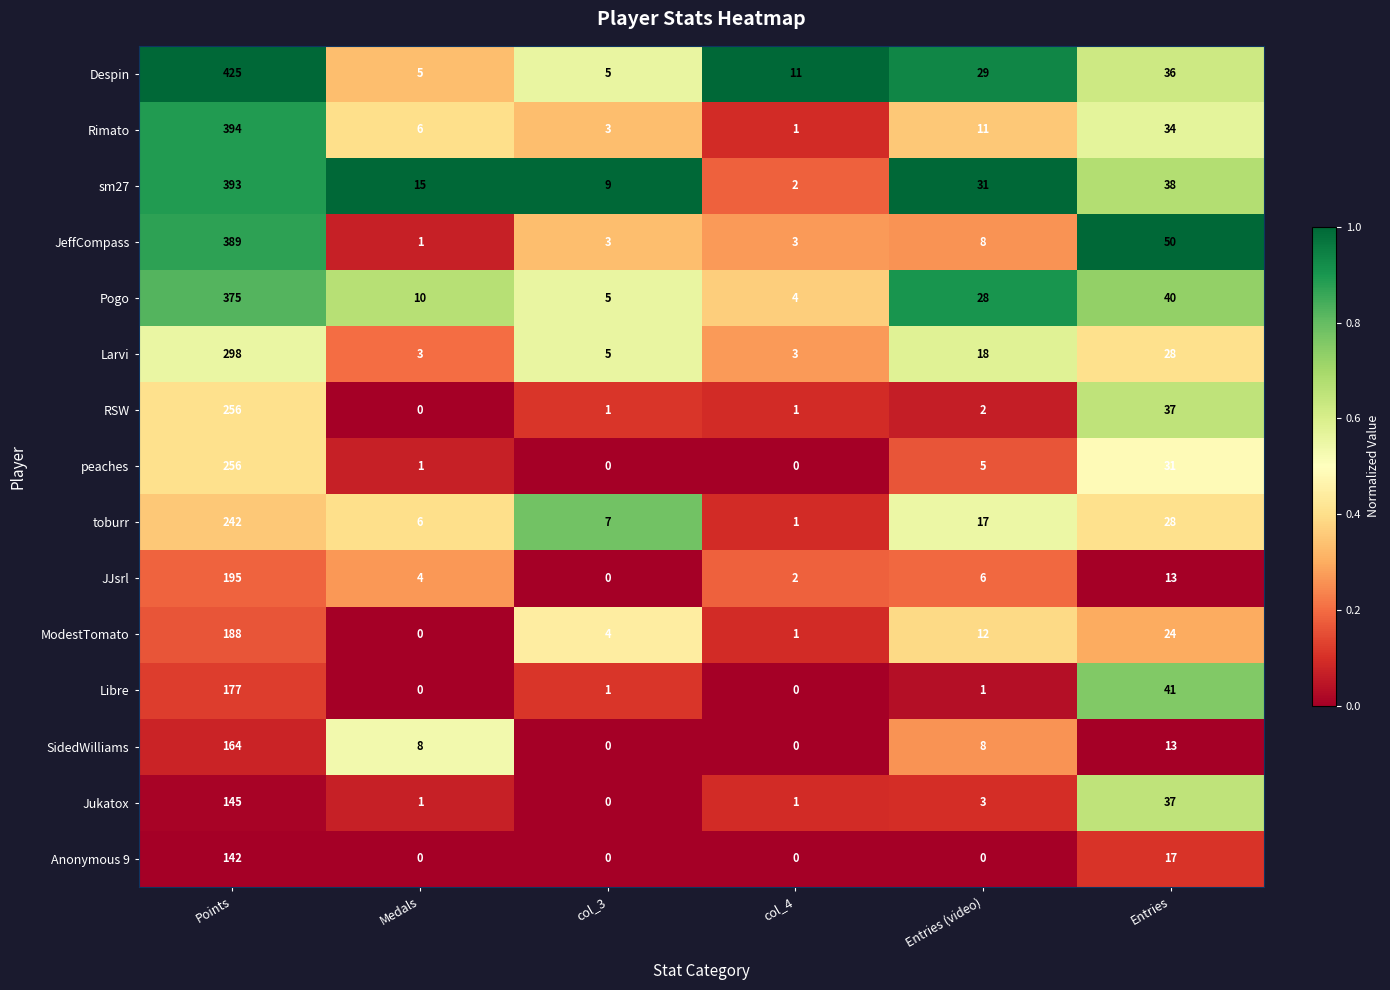

Between Medals and col_4, which series saw the biggest shift?

sm27